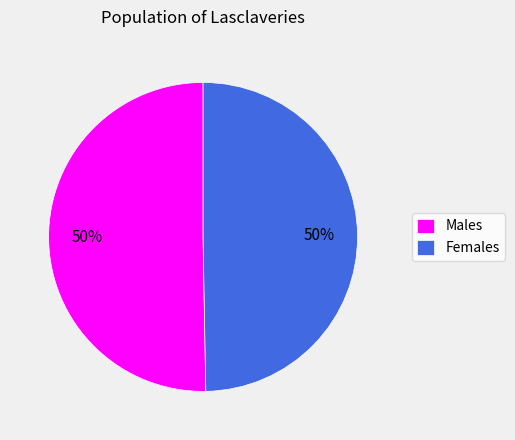

How many segments does this pie chart have?

2